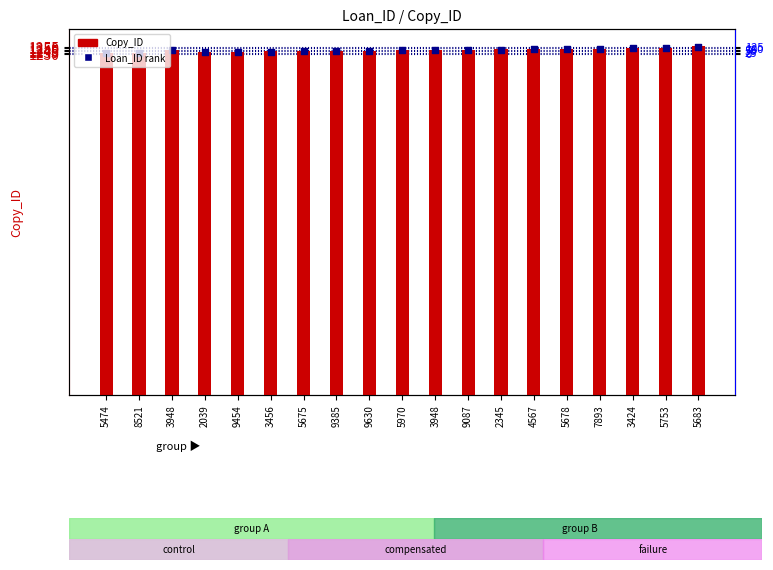

Which series contains the lowest Y value?

Loan_ID rank